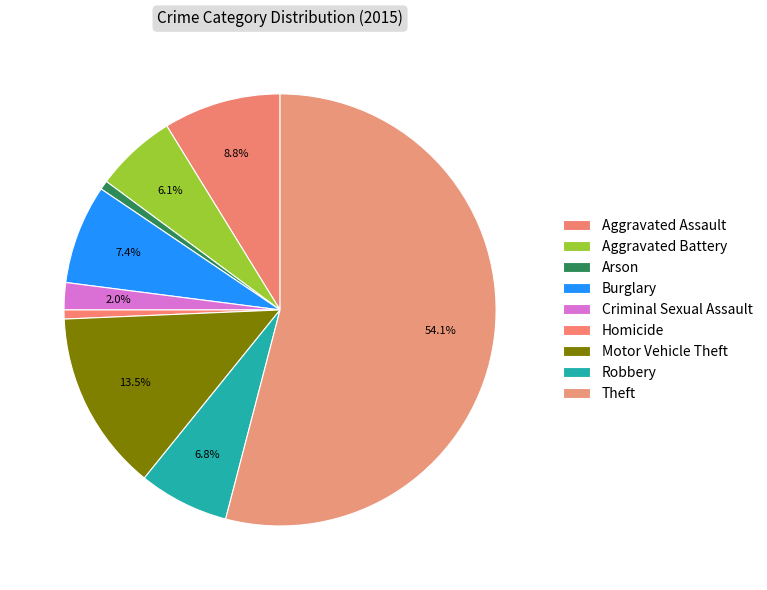

What is the ratio of the value at Homicide to the value at Motor Vehicle Theft?

0.1